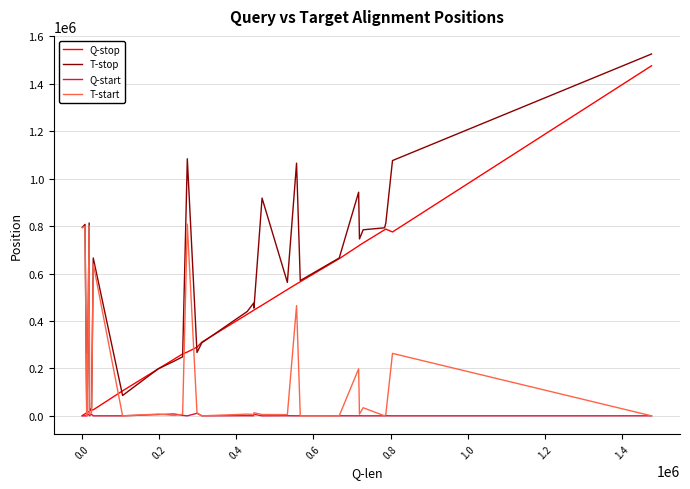

What is the sum of all Q-start values?

55928